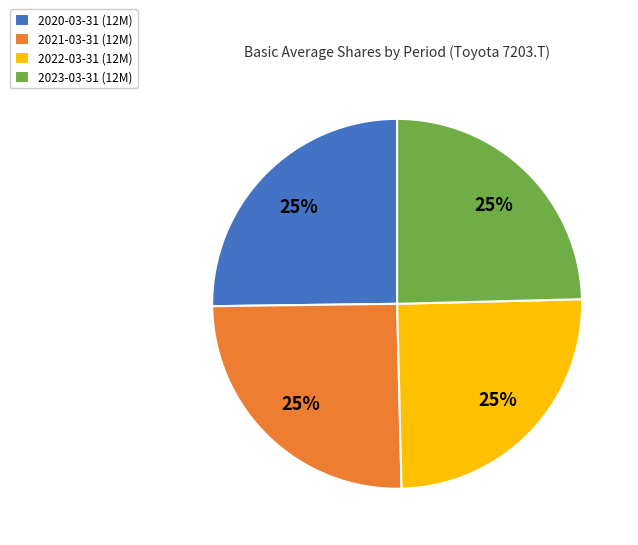

To the nearest percent, what is the average slice percentage?

25%